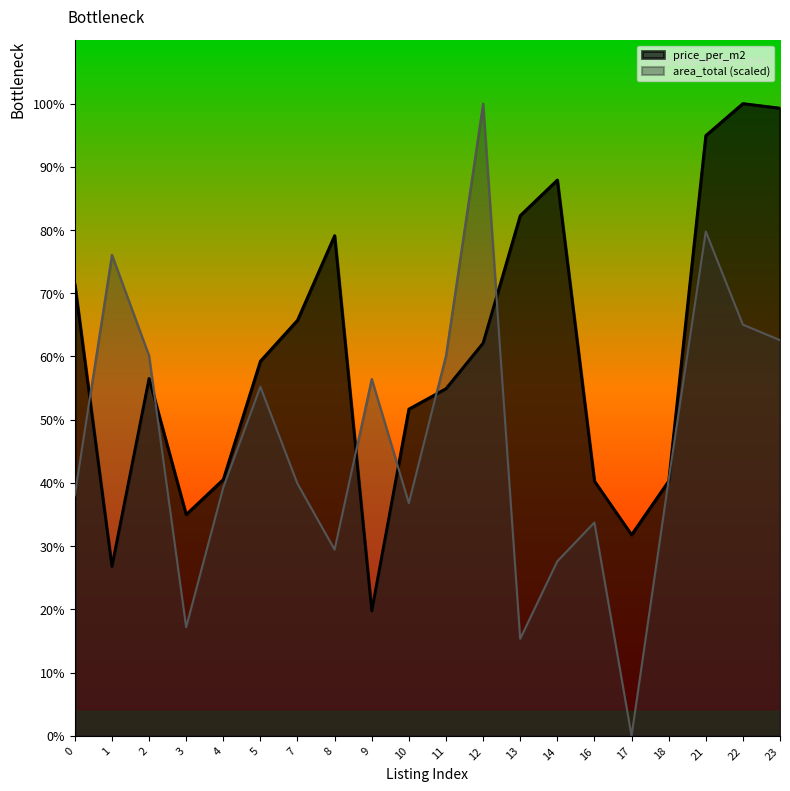

Is the value of area_total at 9 greater than the value of price_per_m2 at 17?

Yes